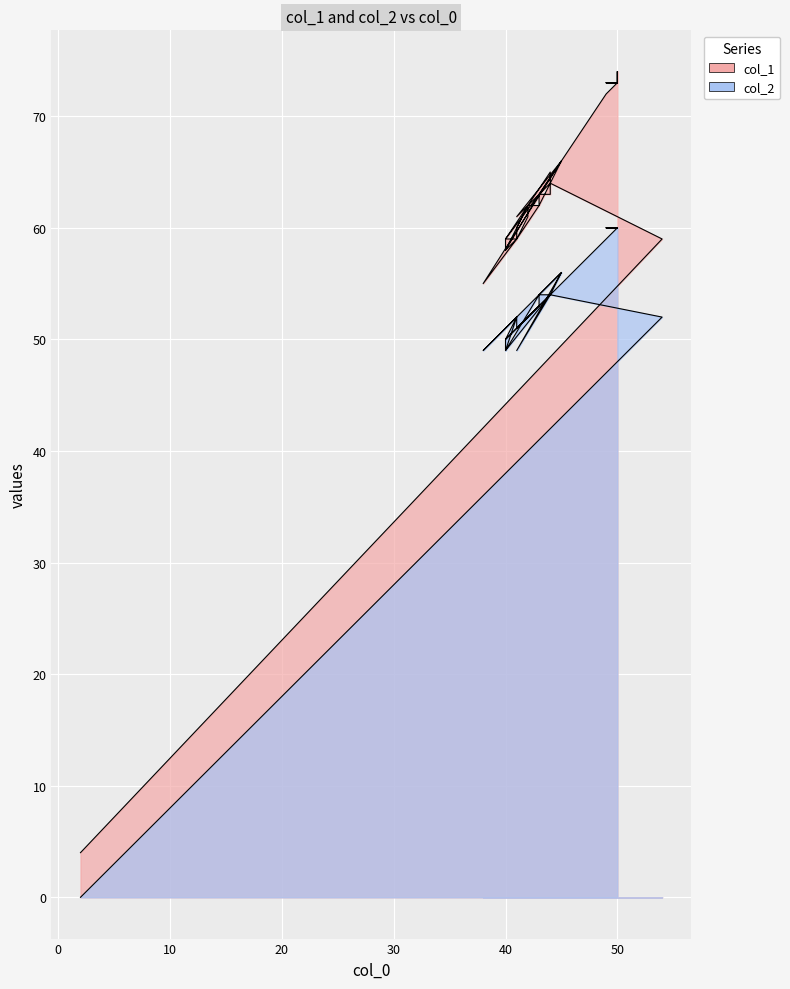

What is the difference between the second highest and second lowest values in the col_2 series?

11